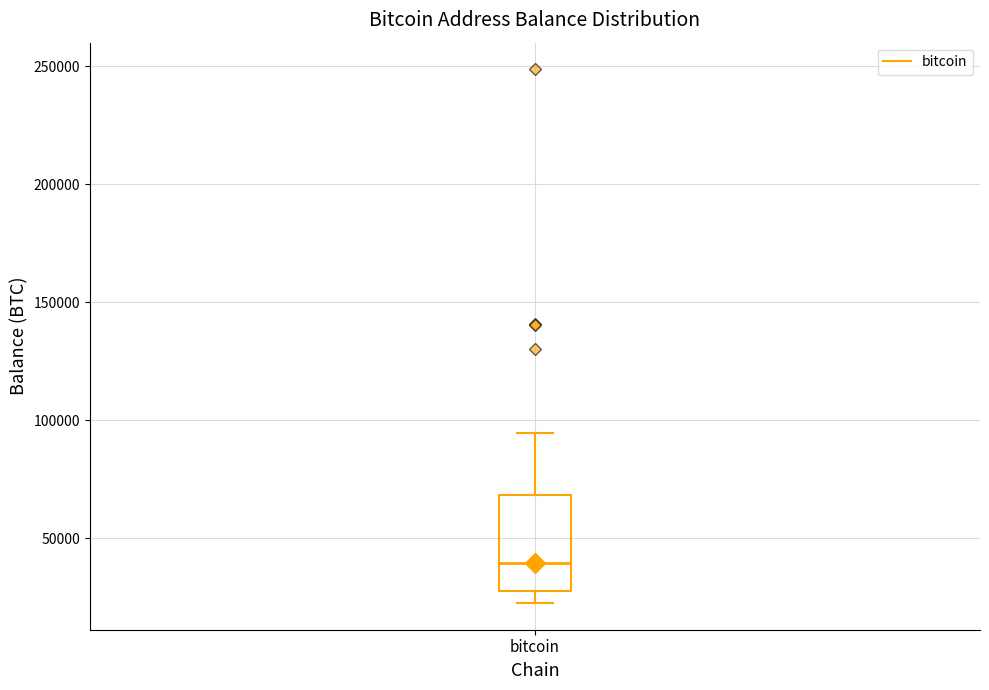

Read this box plot against the y-axis: the position of the median line, the range covered by the box, and the ends of both whiskers. The values are not printed on the chart, so give them approximately, as read against the axis.

median 40000, box 25000 to 70000, whiskers 25000 (just below the box's lower edge) to 95000